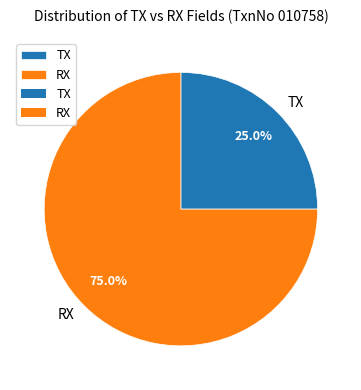

Does RX represent more than half of the total?

Yes